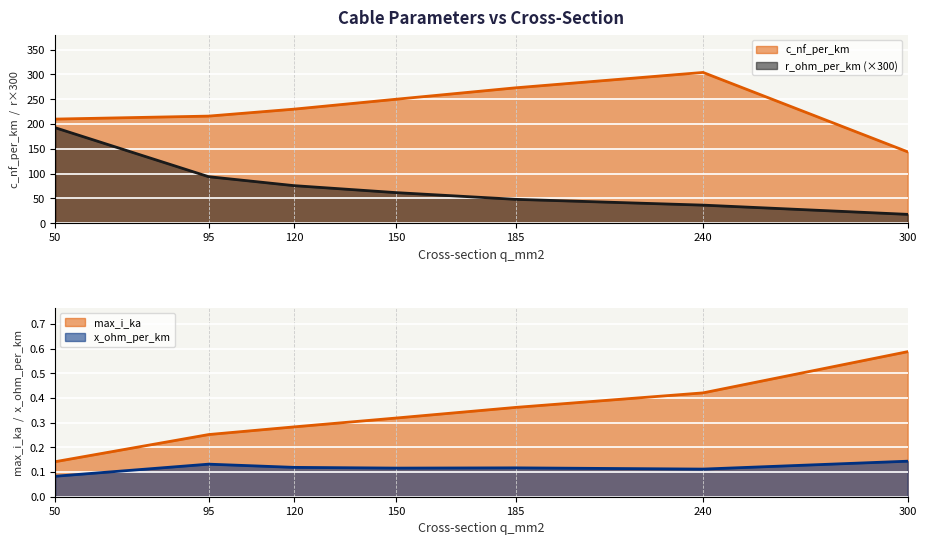

What is the value of the c_nf_per_km point at the 1st from the left?

210.0